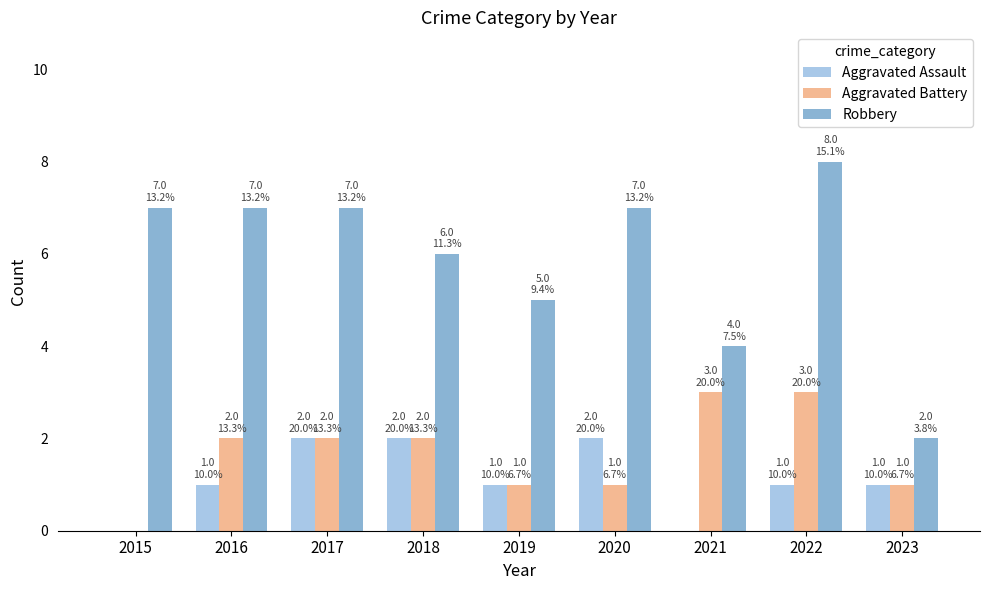

How many groups of bars are there?

9